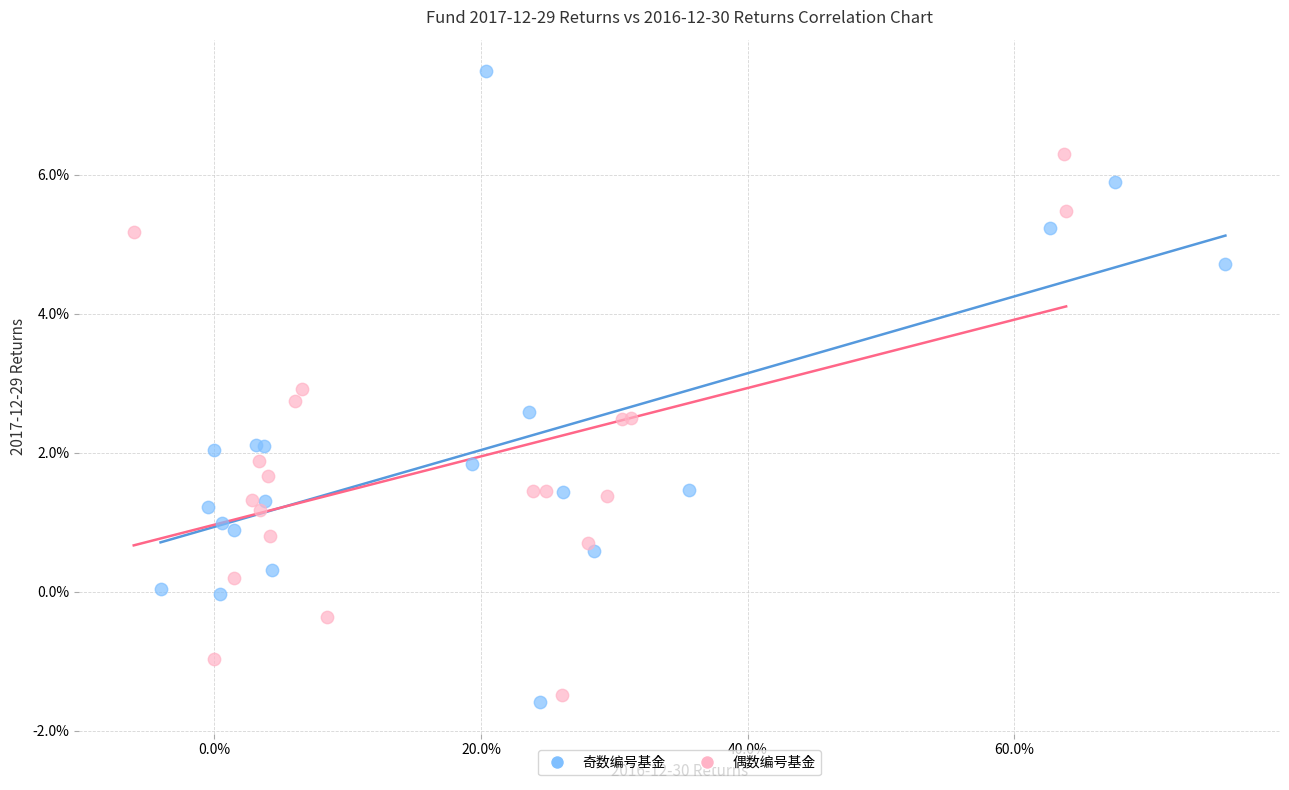

Which series contains the lowest Y value?

奇数编号基金